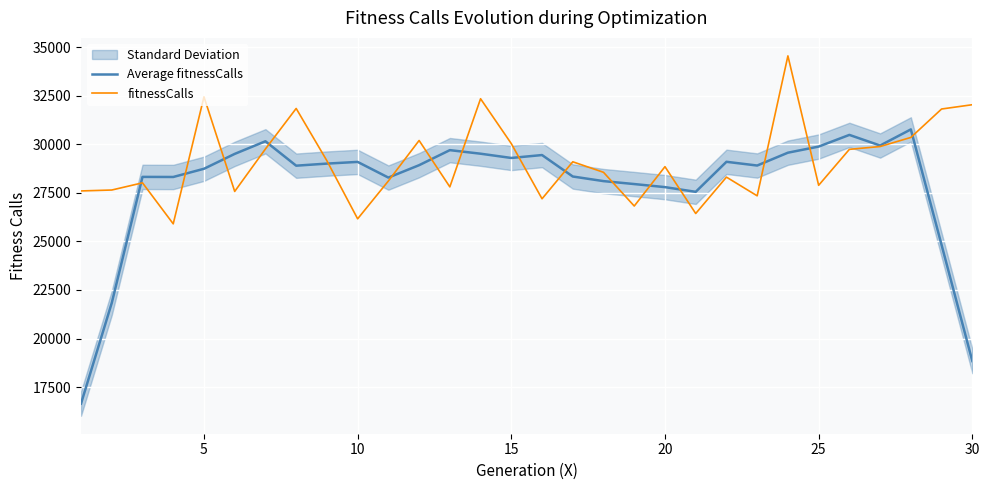

What is the highest value of the fitnessCalls series?

34551.0